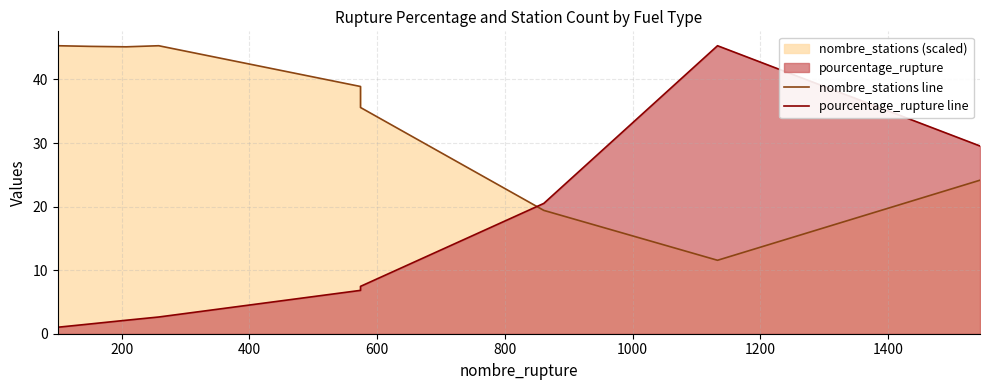

Which has a higher value, 400 or 200?

200